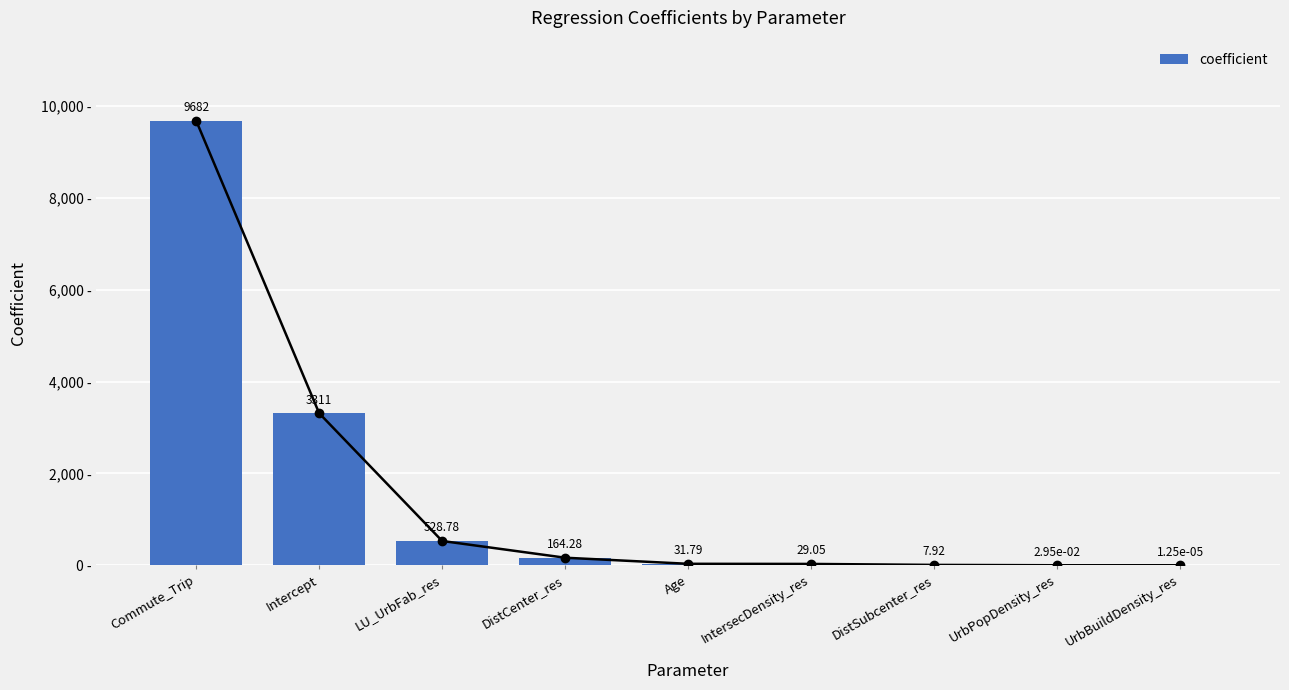

Is it true that the value at Intercept is 3310.8?

True